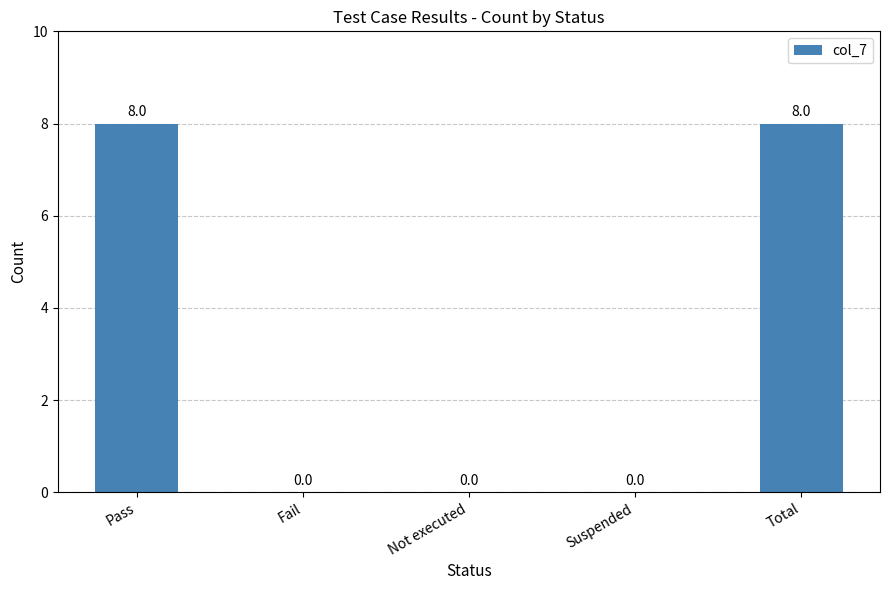

What is the sum of the values at Pass and Suspended?

8